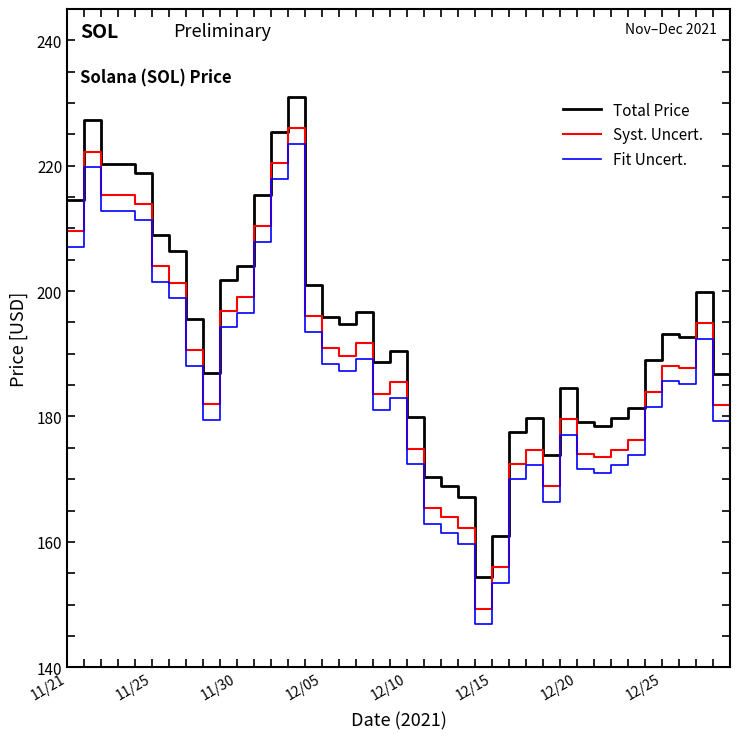

True or false: Fit Uncert. and Total Price cross at least once.

False